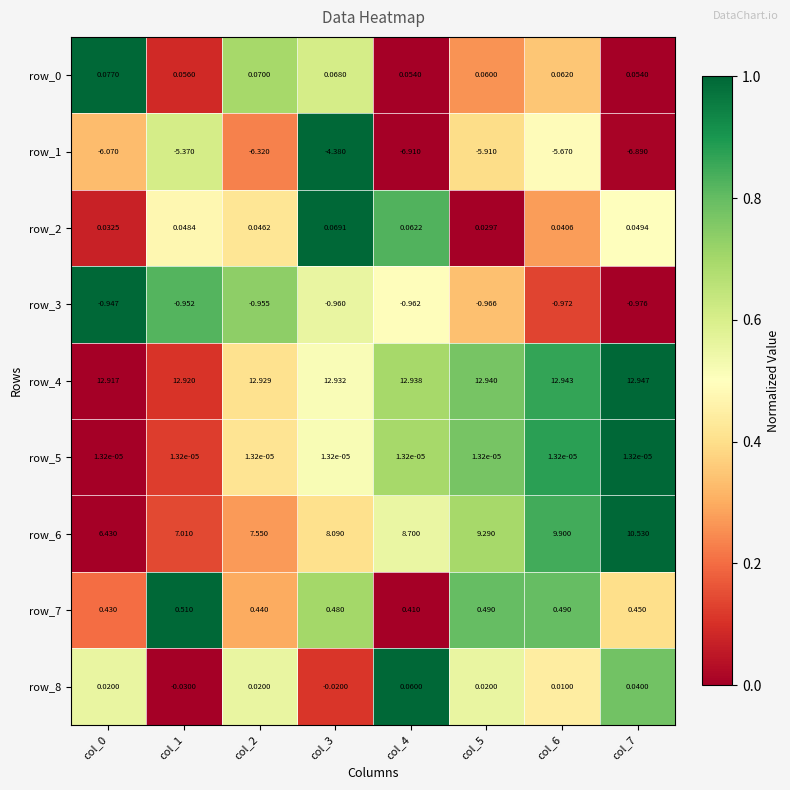

At how many categories does at least one series exceed 0?

8